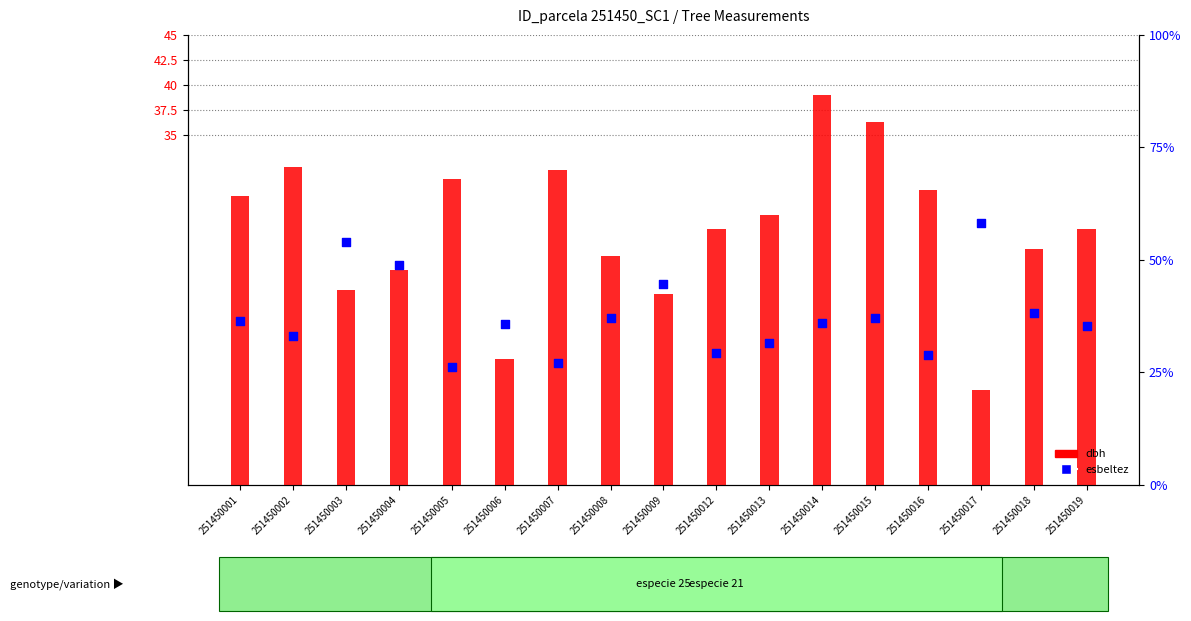

At which category is the sum across all series the highest?

251450014